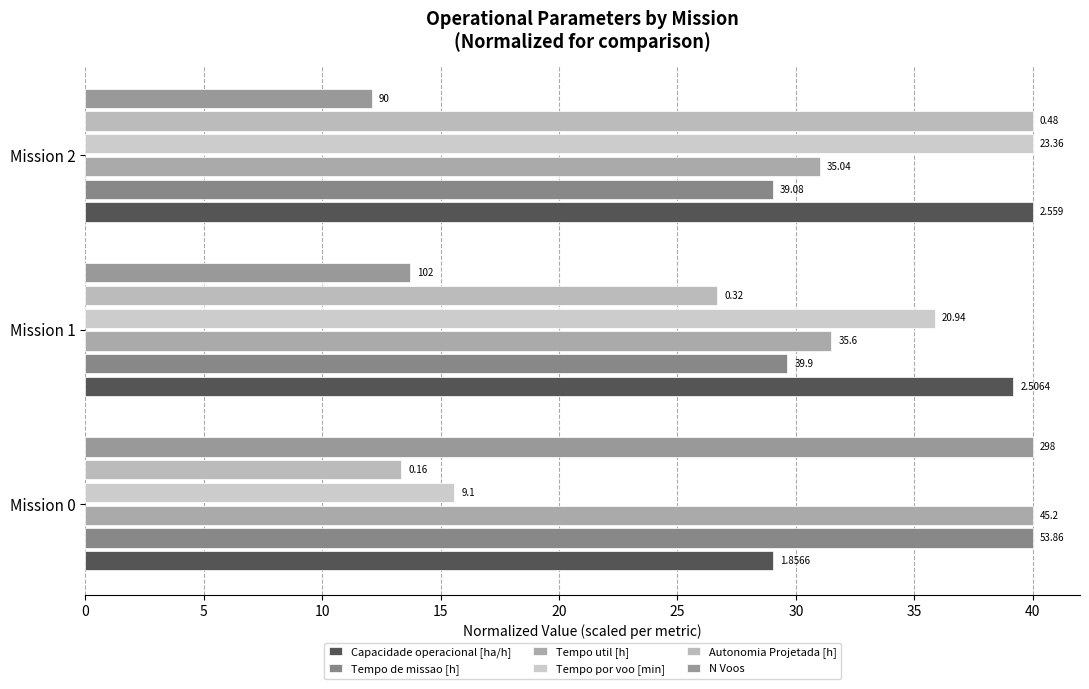

What are all the series names shown in the legend?

Capacidade operacional [ha/h], Tempo de missao [h], Tempo util [h], Tempo por voo [min], Autonomia Projetada [h], N Voos